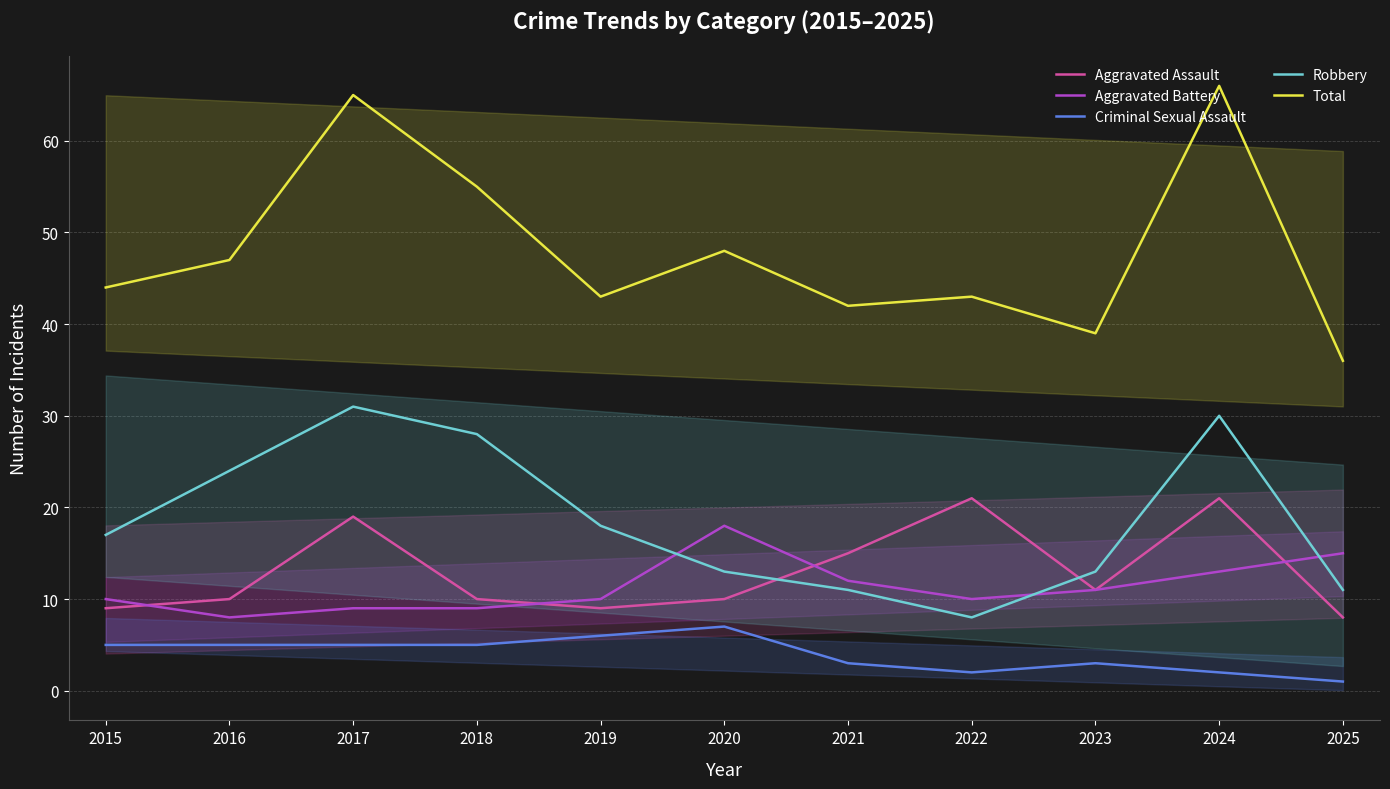

Where do Aggravated Assault and Aggravated Battery first cross each other?

2015 and 2016